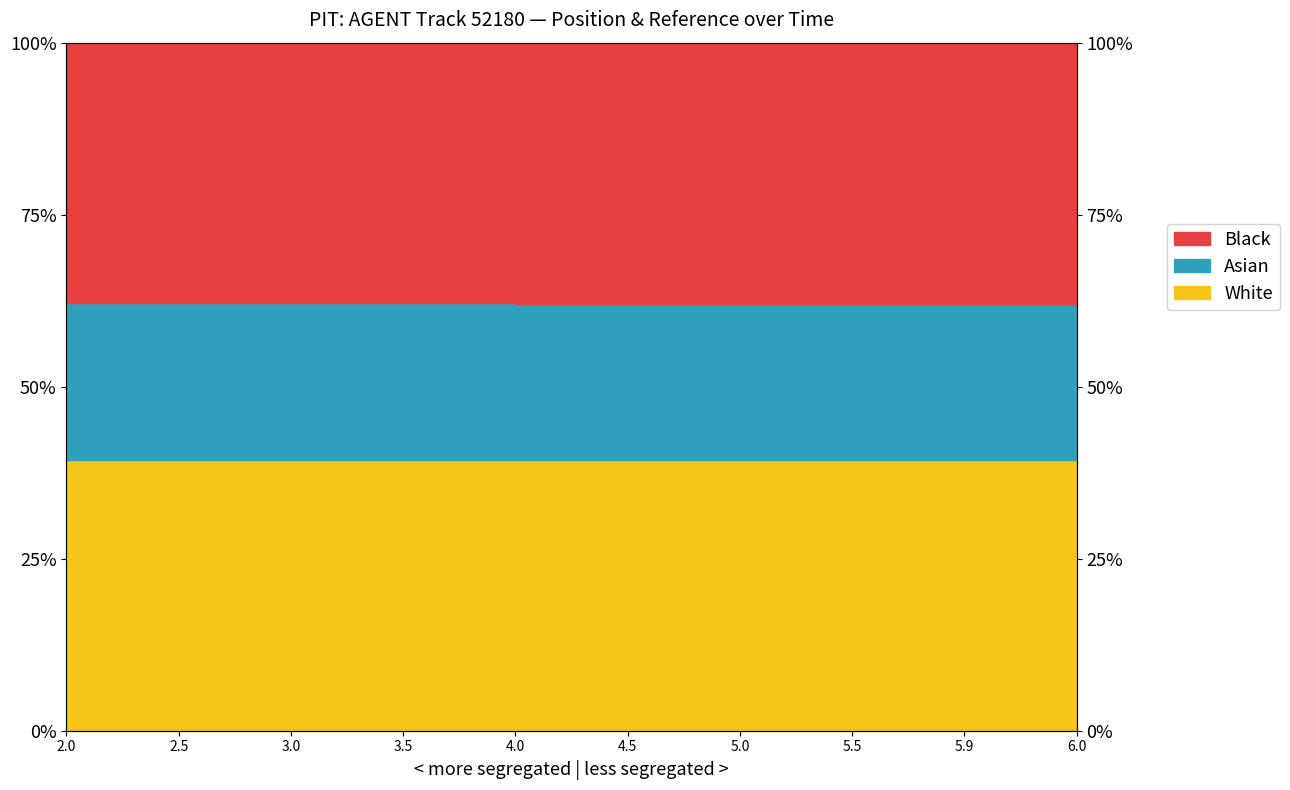

What is the label of the 8th point from the left?

5.5